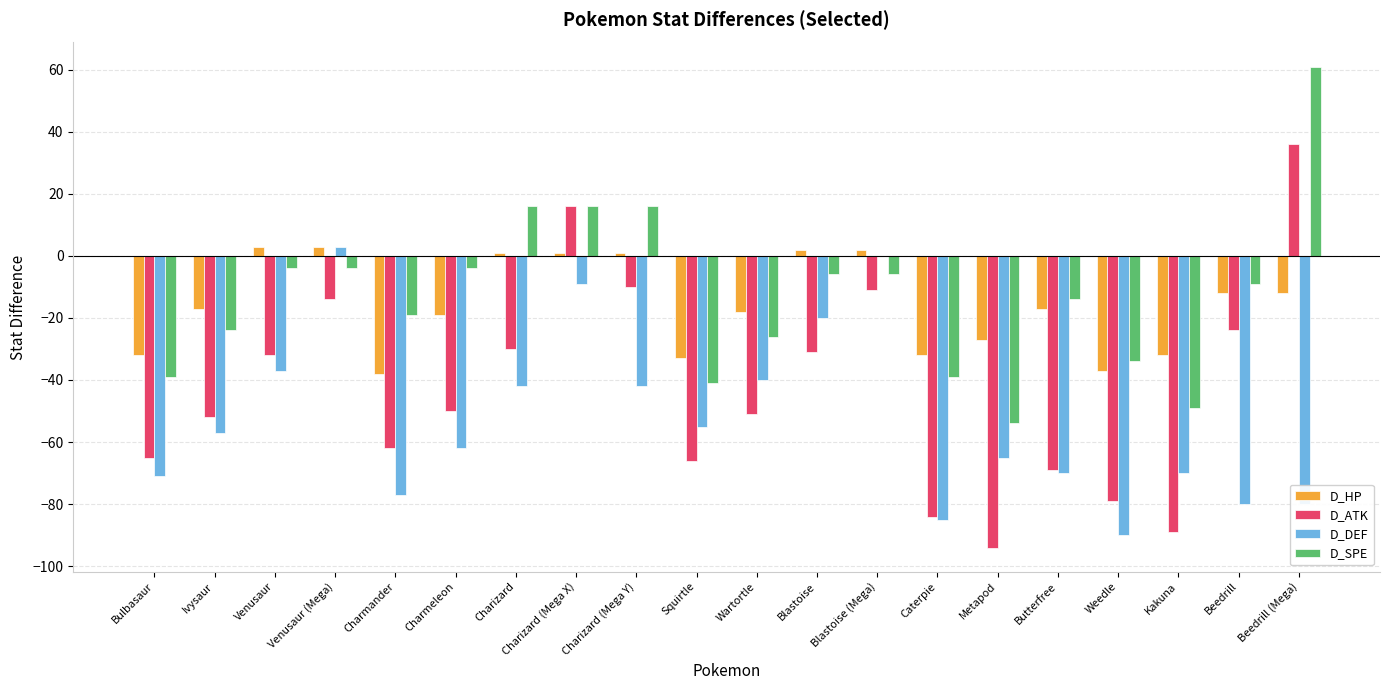

What is the spread (max minus min) of values at Caterpie?

53